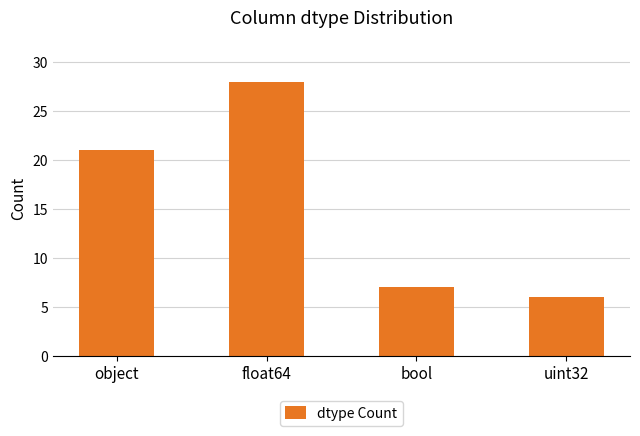

List the labels in order of value, smallest first.

uint32, bool, object, float64